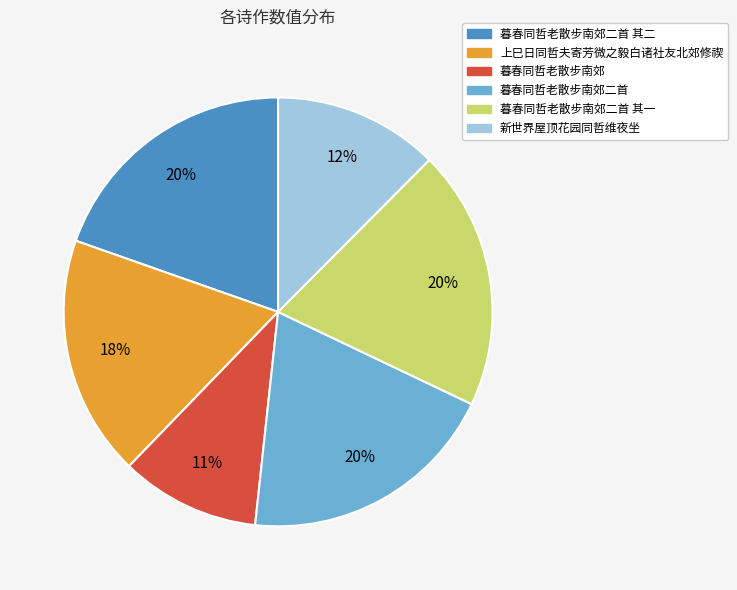

To the nearest percent, what portion does 新世界屋顶花园同哲维夜坐 represent?

12%